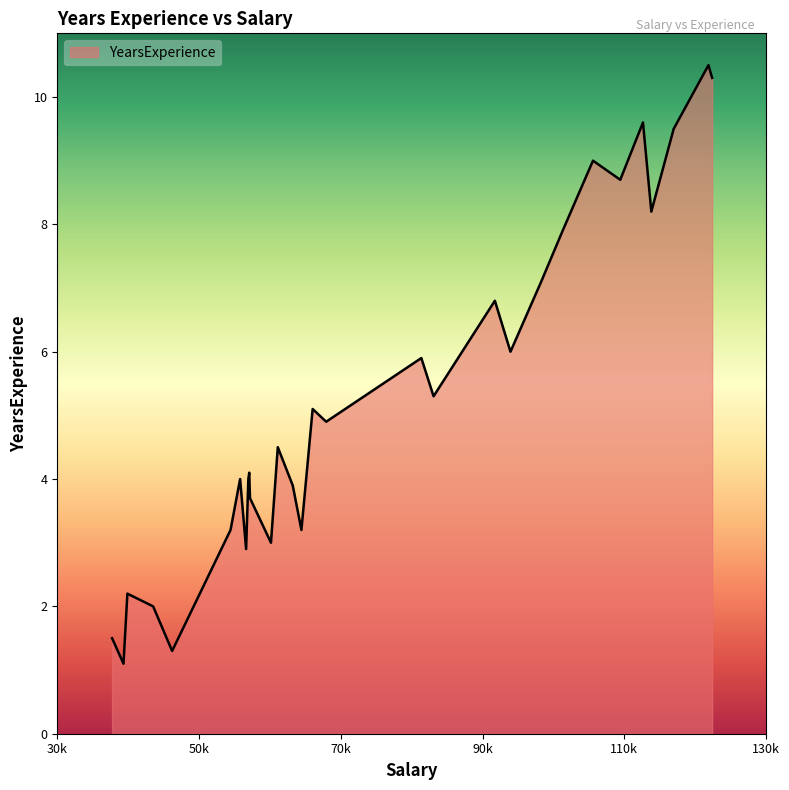

What is the difference between the maximum and minimum values?

9.4